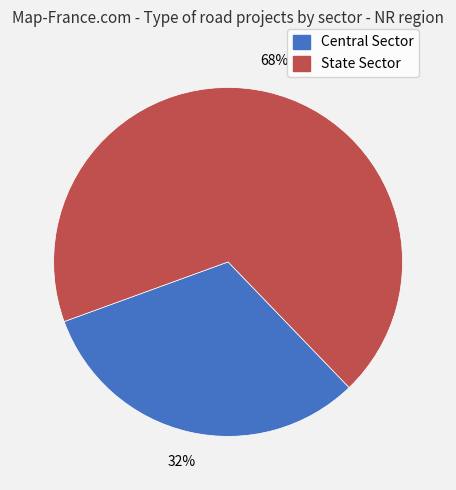

How many segments does this pie chart have?

2